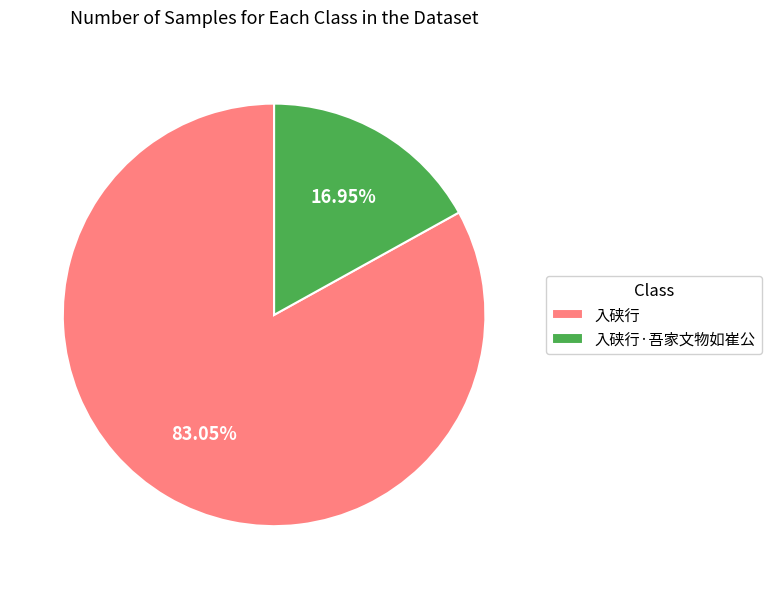

What is the smallest slice in the pie chart?

入硖行·吾家文物如崔公